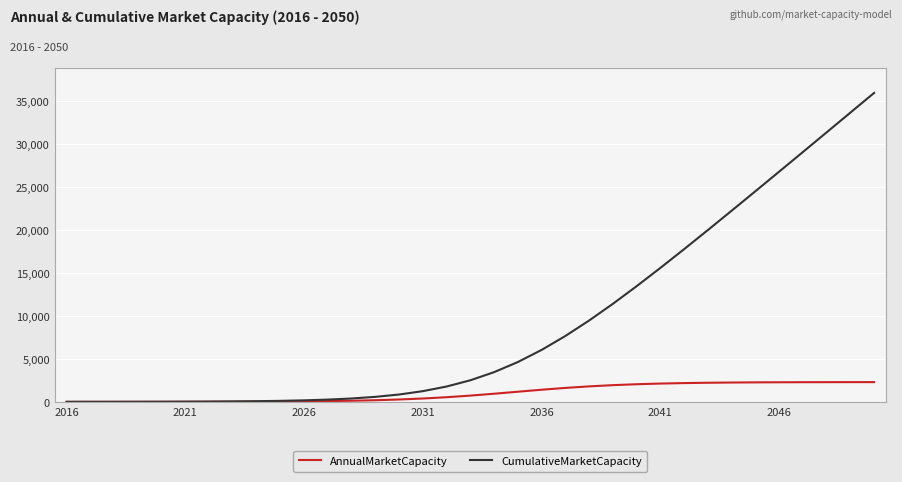

What is the difference between the second highest and minimum values in the CumulativeMarketCapacity series?

33698.9